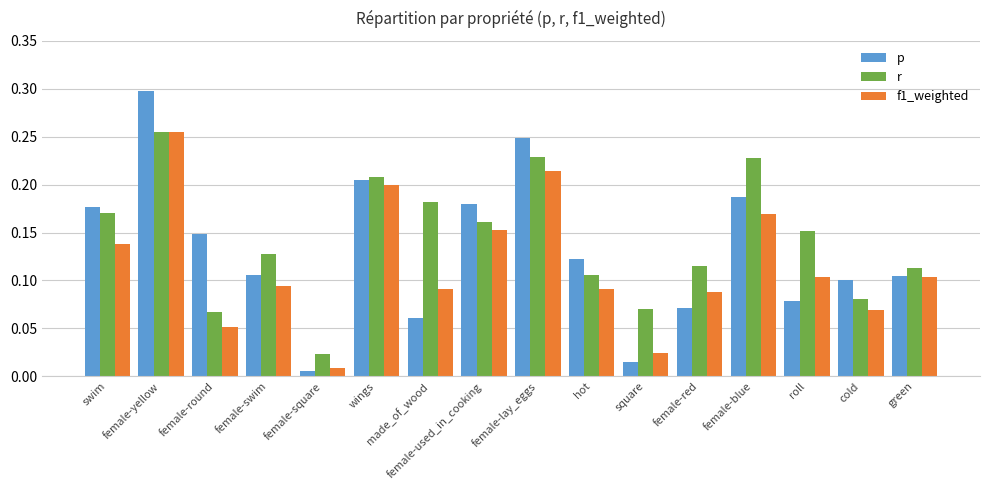

Does the chart contain stacked bars?

No